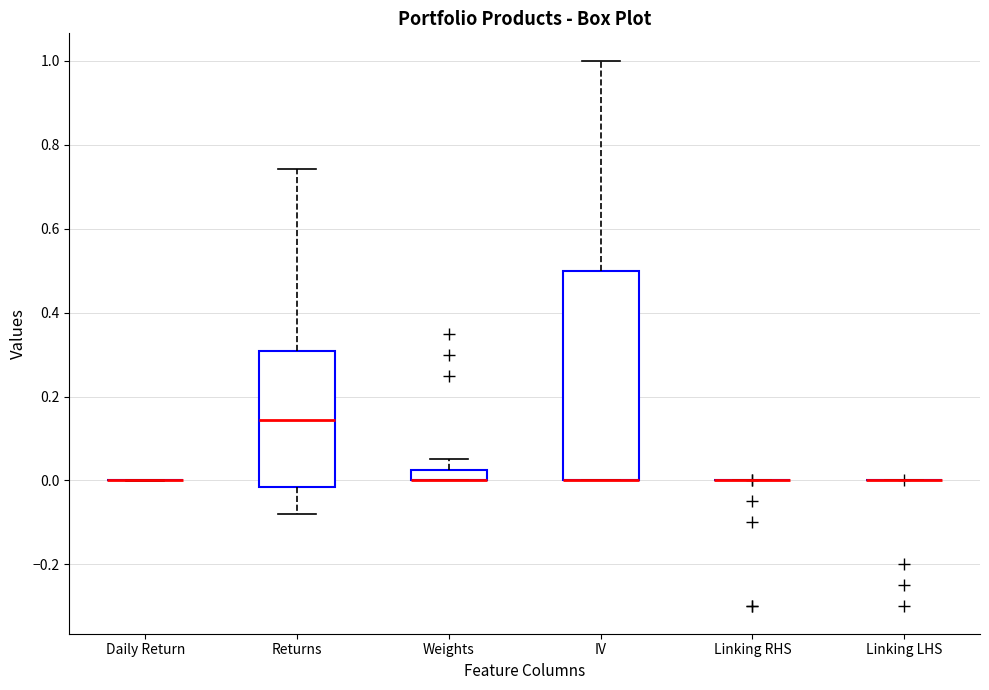

Where is the lower edge of the box for Weights on the y-axis? The values are not printed on the chart, so give them approximately, as read against the axis.

0.00